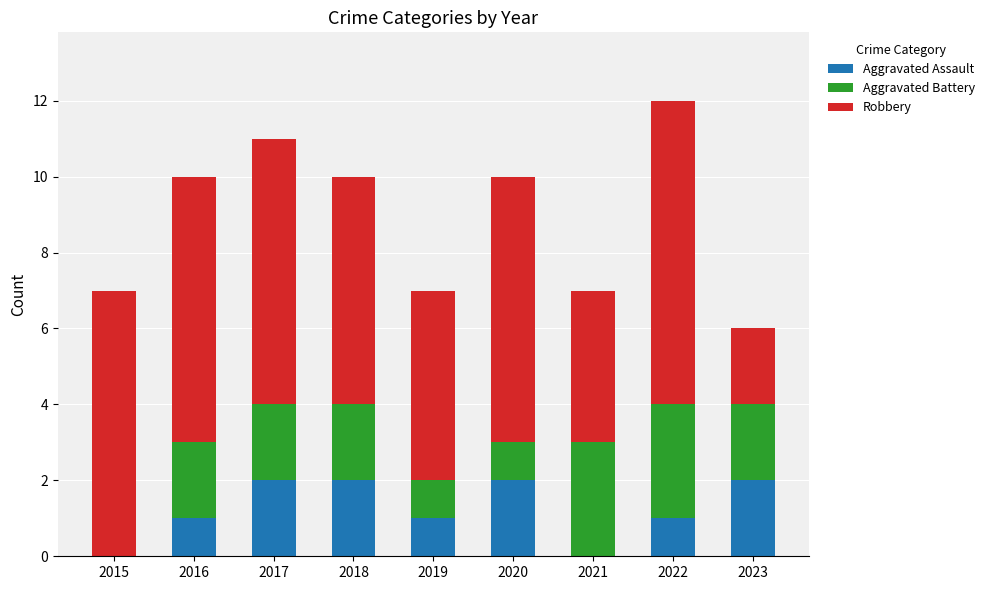

Does the chart contain stacked bars?

Yes